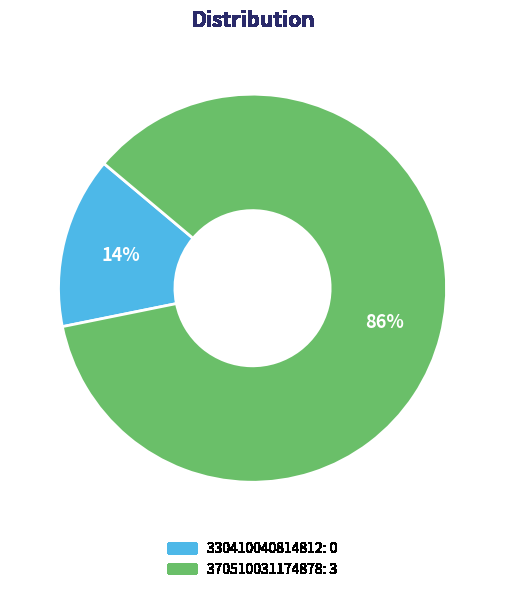

Count the number of slices in the pie.

2